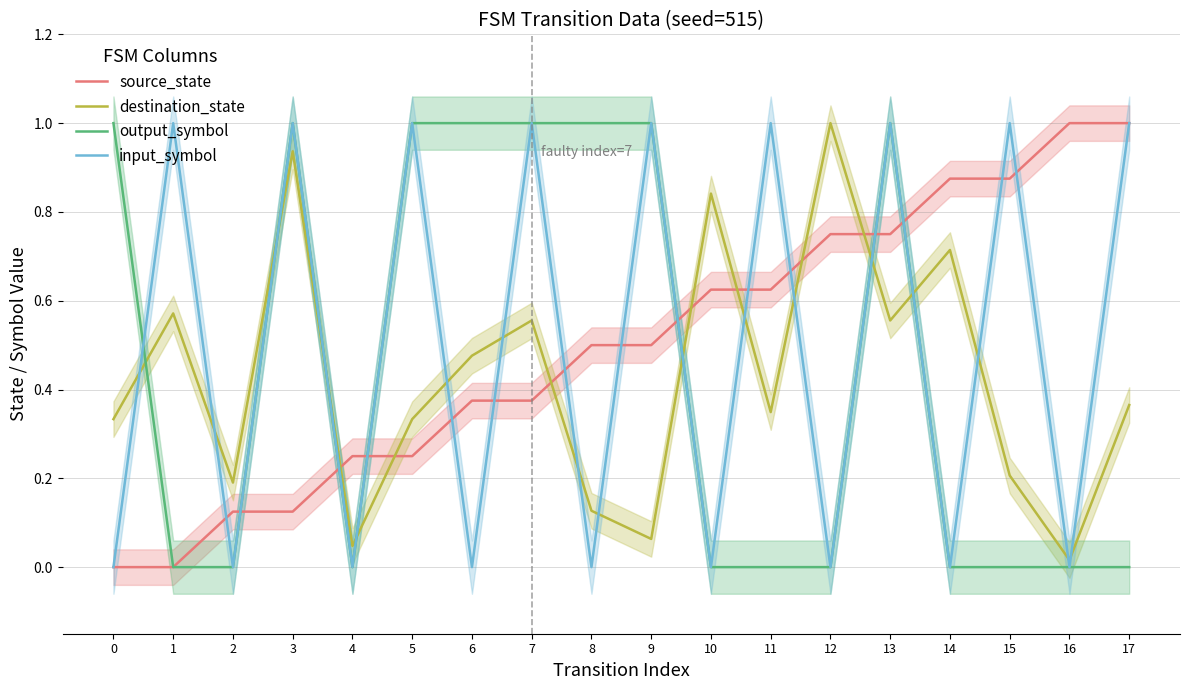

True or false: output_symbol has a value of 0.0 at 2.

True